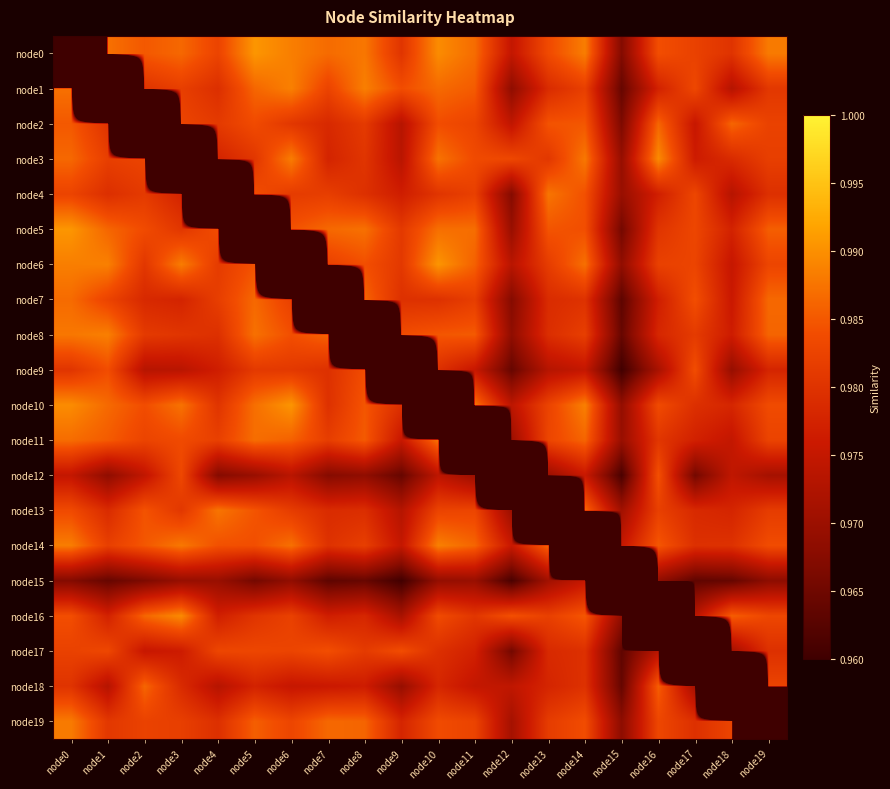

At which category is the sum across all series the highest?

node0